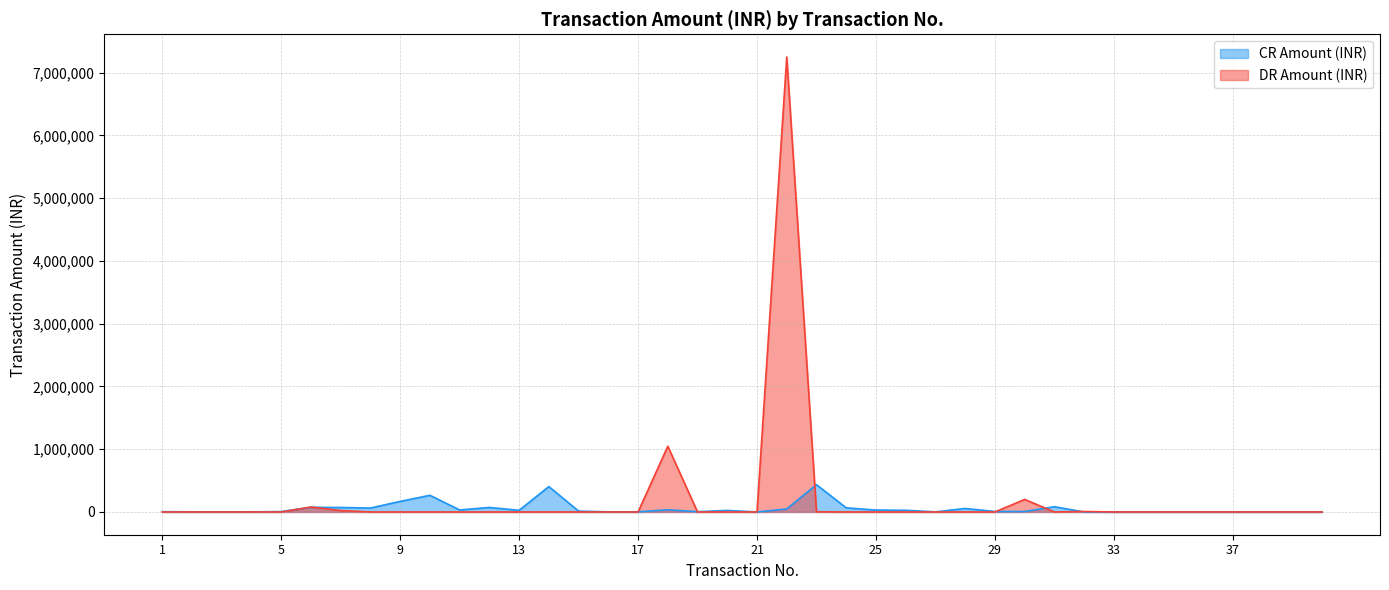

Reading left to right, transcribe all the data shown in this chart.

CR Amount (INR): 5255	2000	2000	2000	6282	74602	71405	62654	168424	265961	32000	72076	26378	405000	13536	2000	2000	34950	4852	24515	100	48139	434889	66200	30600	26995	1677	55860	7877	7050	83671	0	0	0	0	0	0	0	0	0
DR Amount (INR): 0	0	0	0	0	78889	22481	0	0	0	0	0	0	160	28	0	0	1047630	0	0	0	7250000	3132	0	0	0	0	0	0	199820	0	7689	0	0	0	0	0	0	0	0